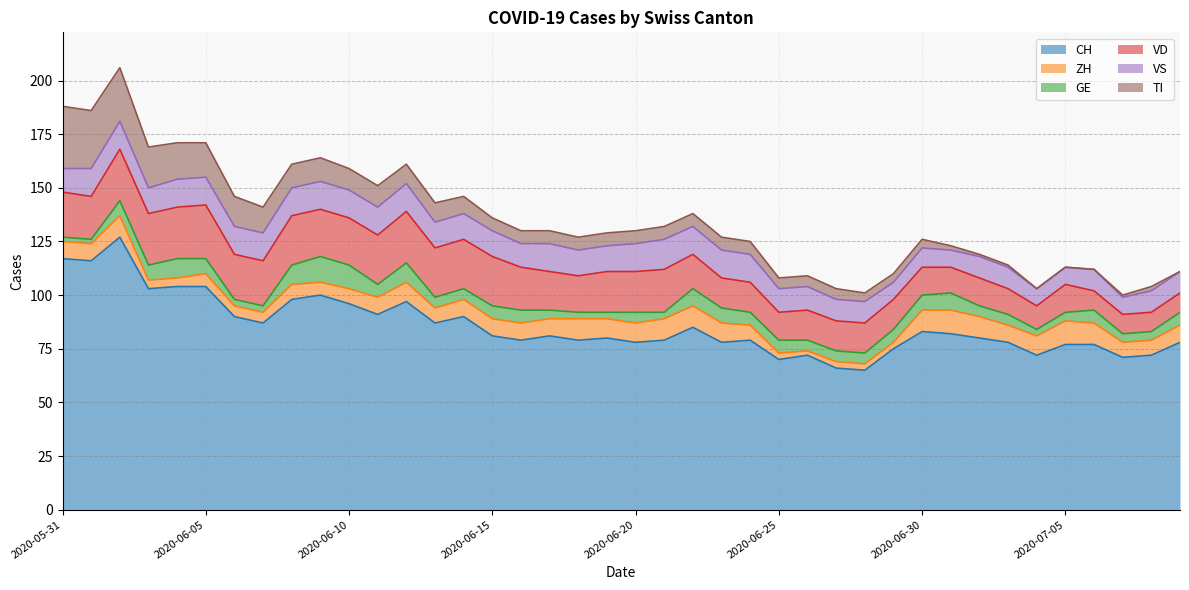

Does the chart have visible grid lines?

Yes